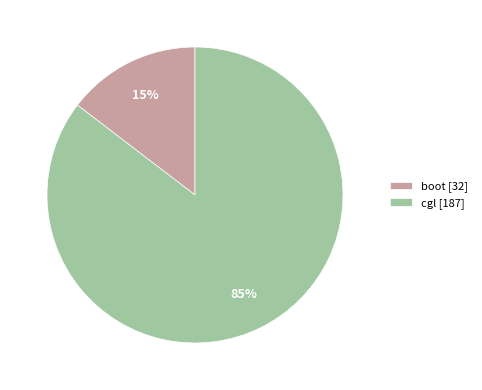

Is the sum of cgl [187] and boot [32] greater than half?

Yes